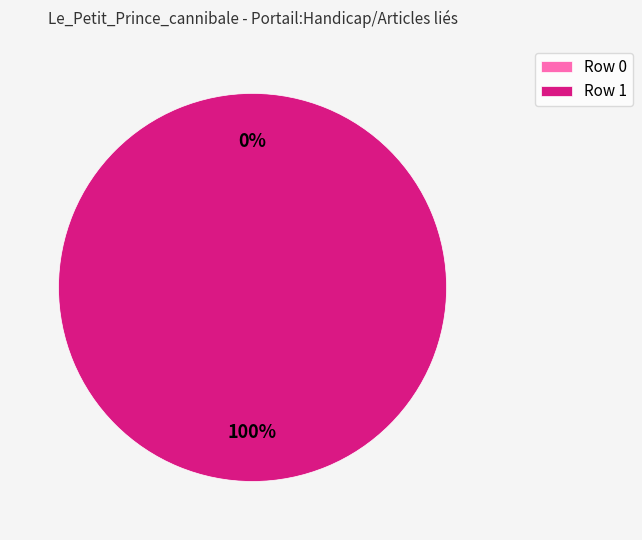

Which has a higher value, Row 1 or Row 0?

Row 1